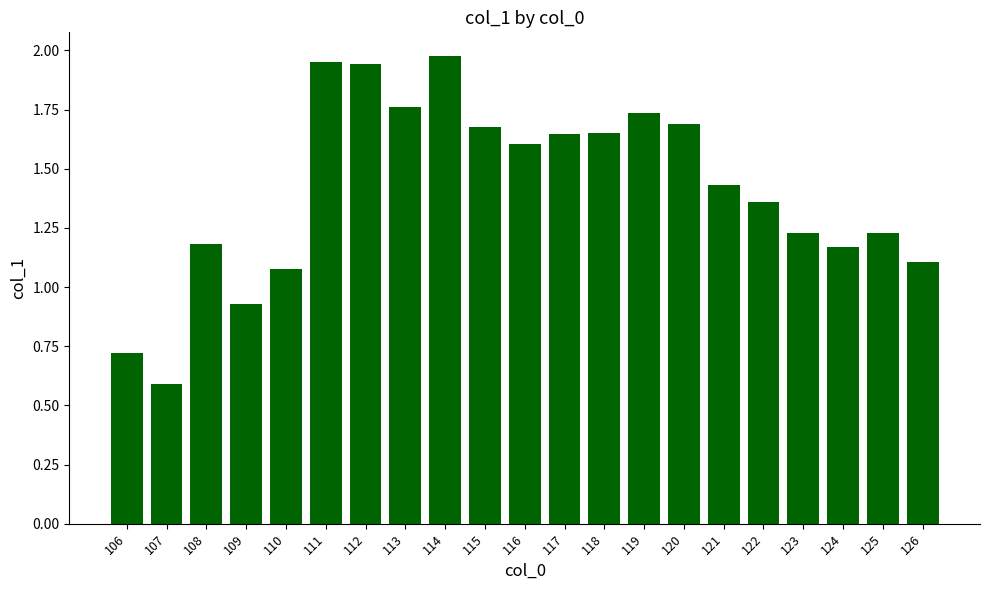

True or false: the data shows 1.2 at 108.

True